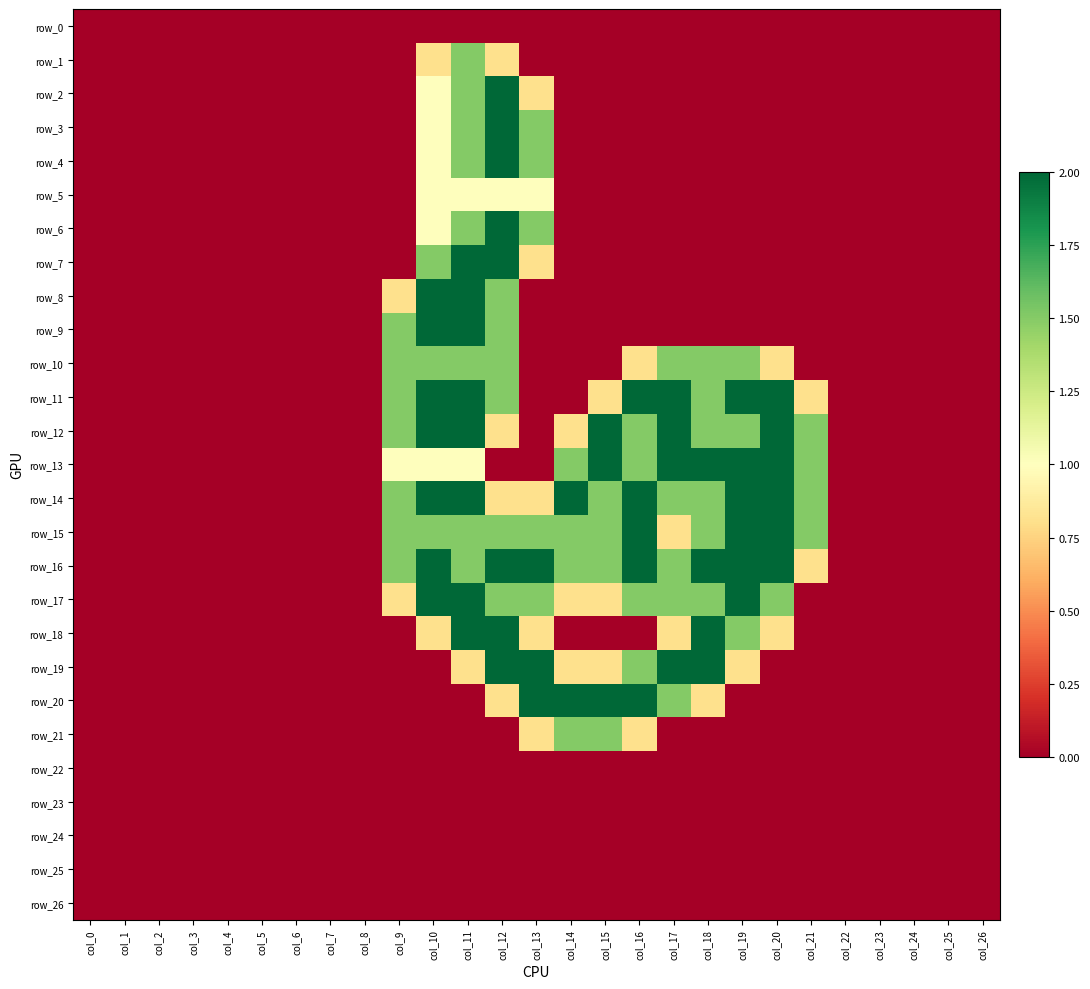

How many values in row_10 are above zero?

9